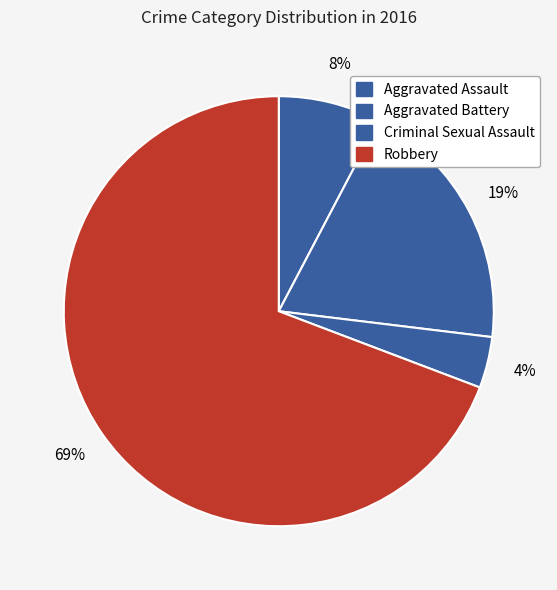

The Robbery slice represents 81% of the pie. True or false?

False